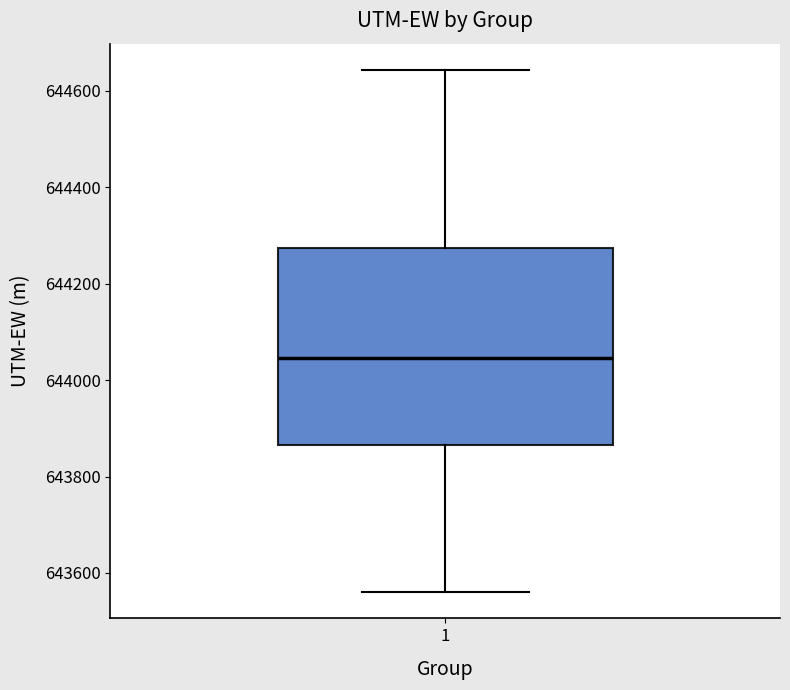

Transcribe this box plot: give where the median line is, the range the box spans, and where the two whiskers end, as read against the y-axis. The values are not printed on the chart, so give them approximately, as read against the axis.

median 644040, box 643860 to 644280, whiskers 643560 to 644640